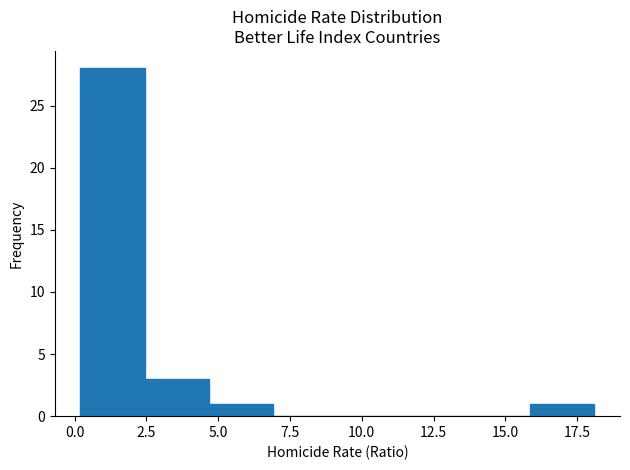

Reading left to right, transcribe this chart: for each bar, give the range it covers on the x-axis and its height. Neither the bar edges nor the heights are printed on the chart, so give them approximately, as read against the axes.

0.0 to 2.5: 28
2.5 to 4.5: 3
4.5 to 7.0: 1
7.0 to 9.0: 0
9.0 to 11.5: 0
11.5 to 13.5: 0
13.5 to 16.0: 0
16.0 to 18.0: 1